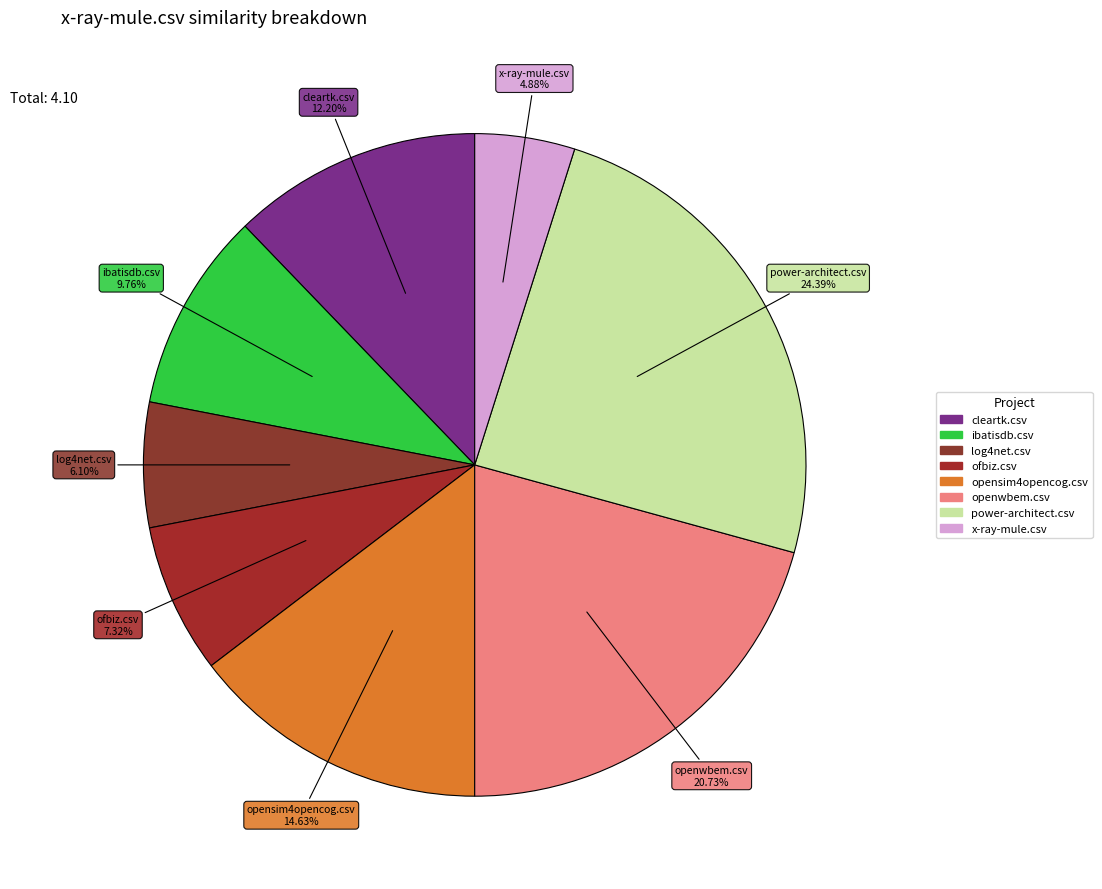

Which slice is the smallest?

x-ray-mule.csv